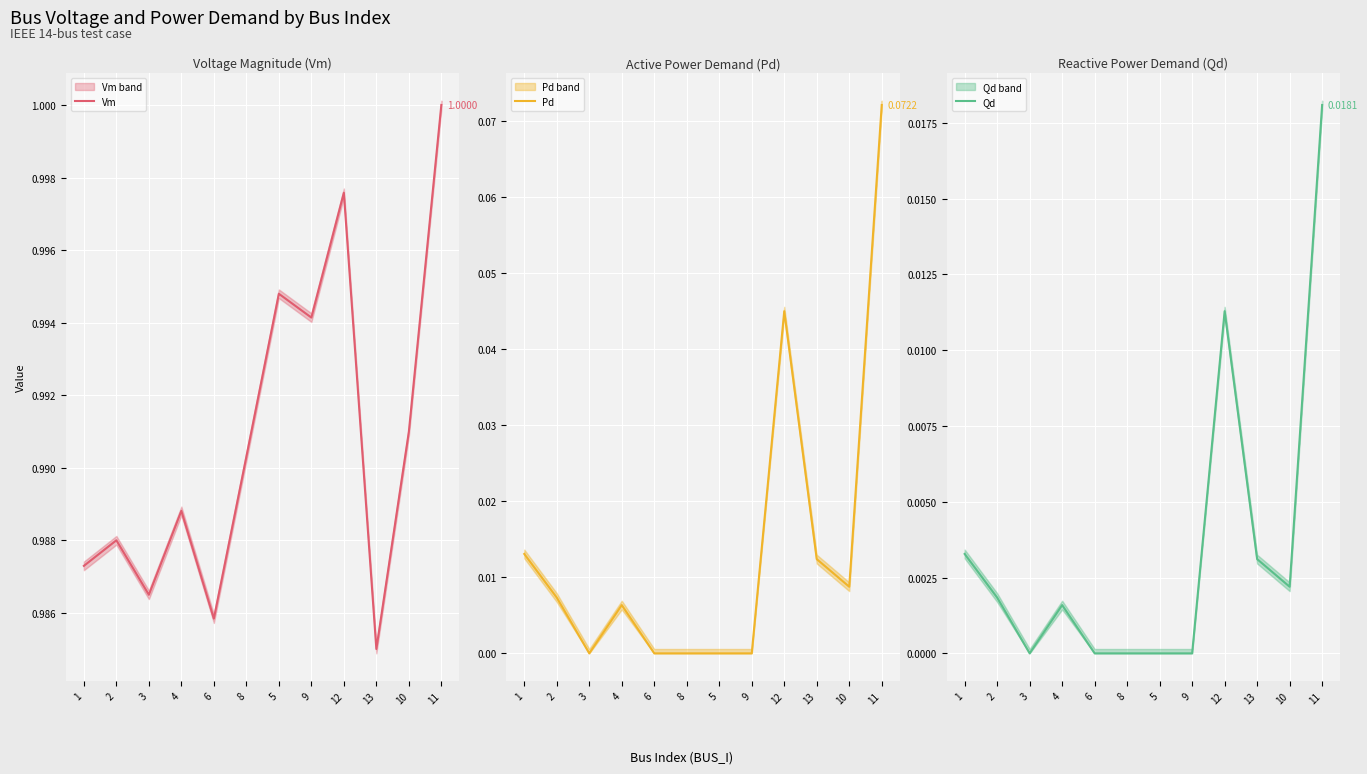

Where is the first local minimum for Qd?

3